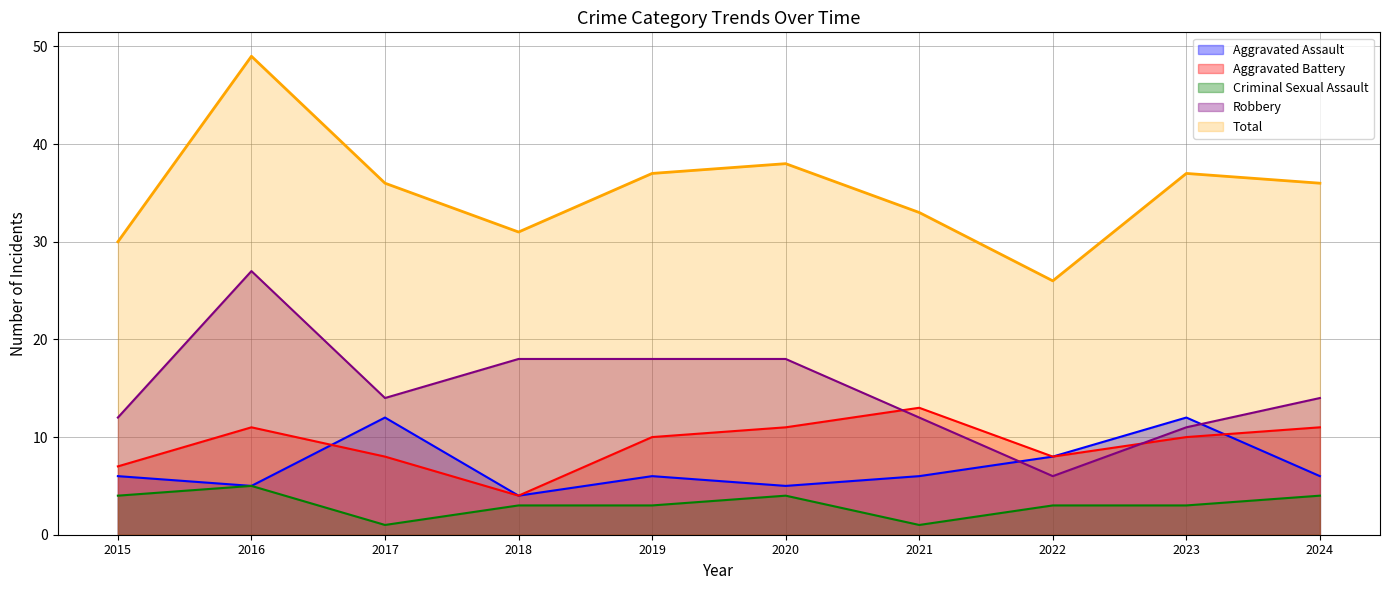

Where is the first local maximum for Aggravated Battery?

2016